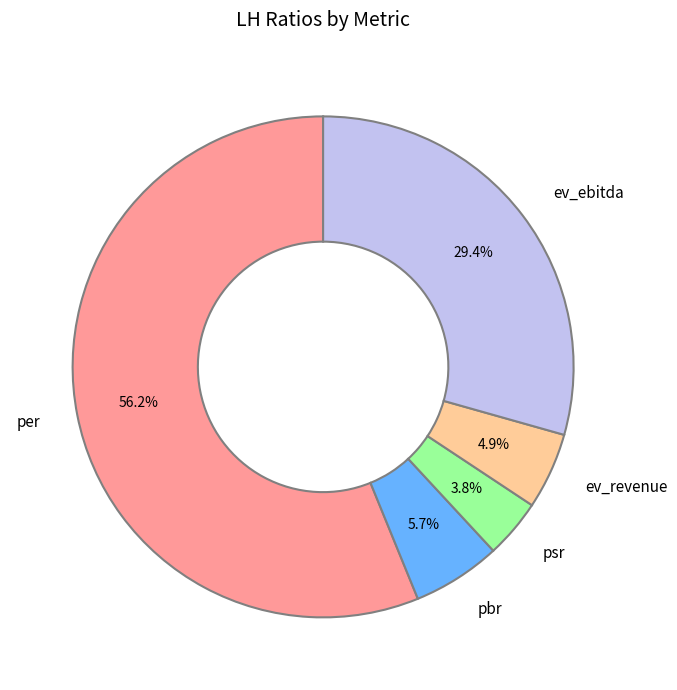

To the nearest percent, what percentage of the pie is pbr?

6%